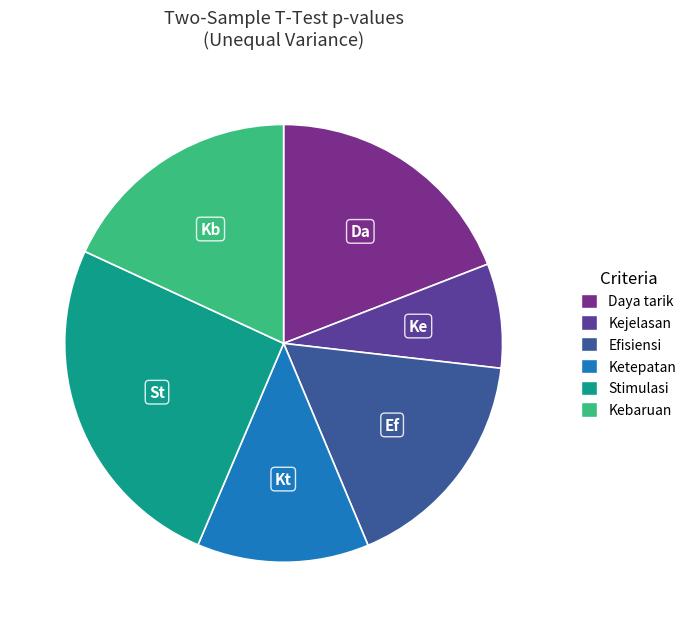

How many slices are in this pie chart?

6